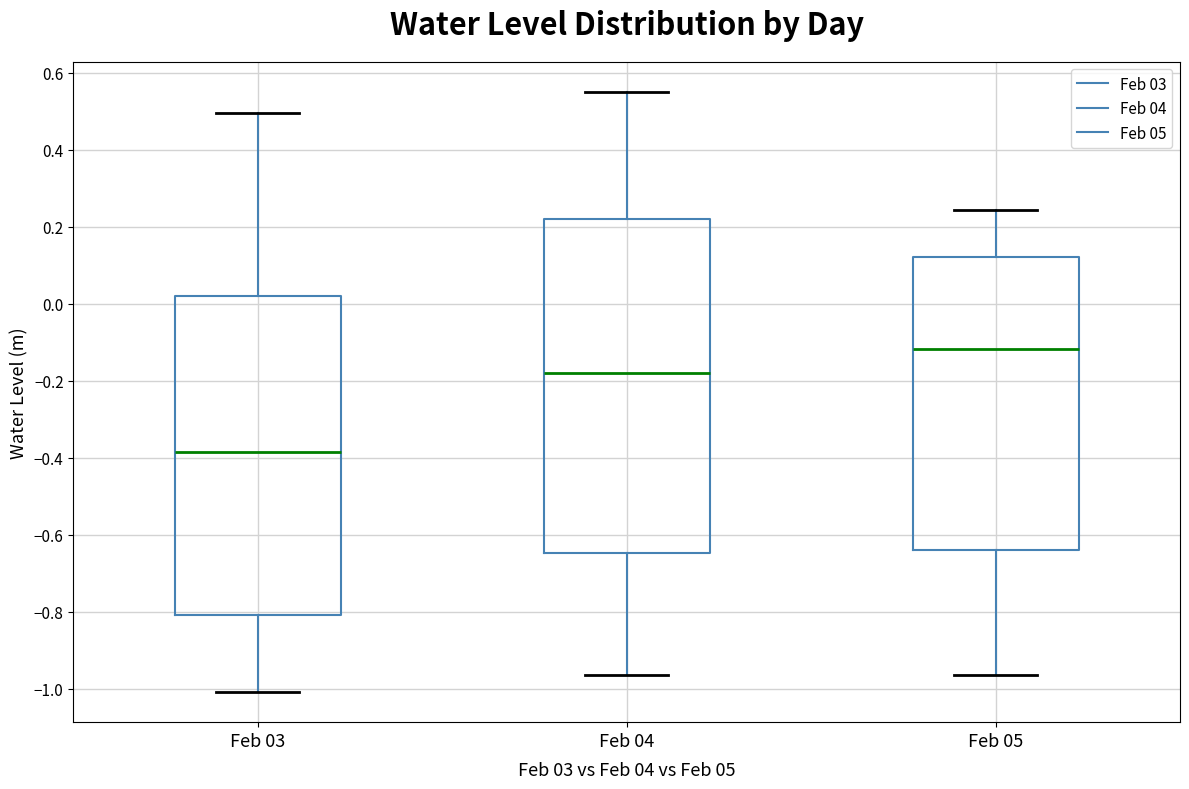

Reading left to right, read every box against the y-axis: the position of its median line, the range the box covers, and the ends of its whiskers. The values are not printed on the chart, so give them approximately, as read against the axis.

Feb 03: median -0.38, box -0.80 to 0.02, whiskers -1.00 to 0.50
Feb 04: median -0.18, box -0.64 to 0.22, whiskers -0.96 to 0.56
Feb 05: median -0.12, box -0.64 to 0.12, whiskers -0.96 to 0.24